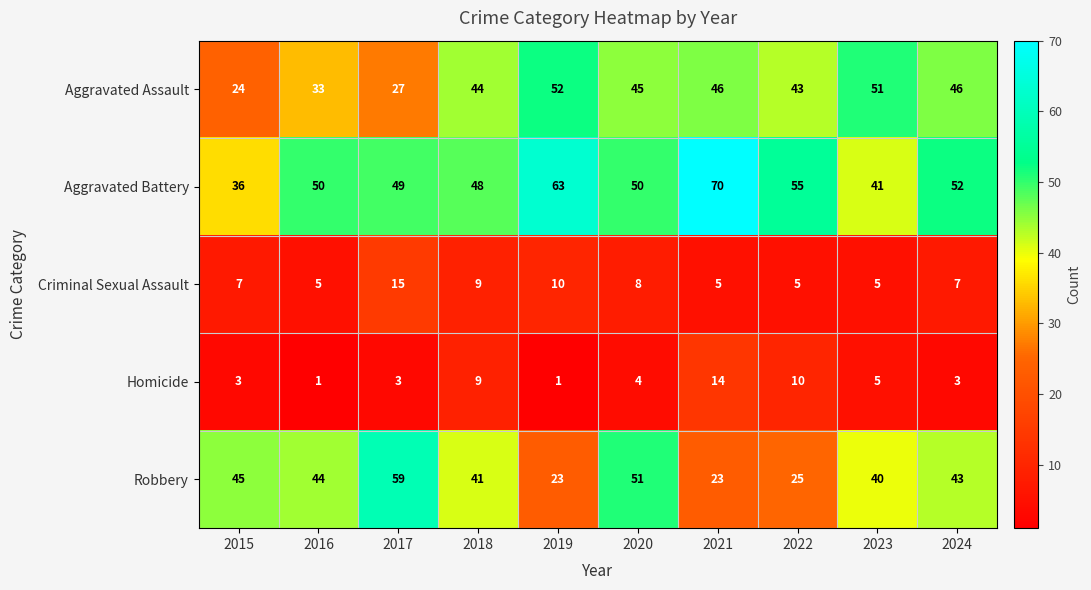

At how many categories does at least one series exceed 39?

10